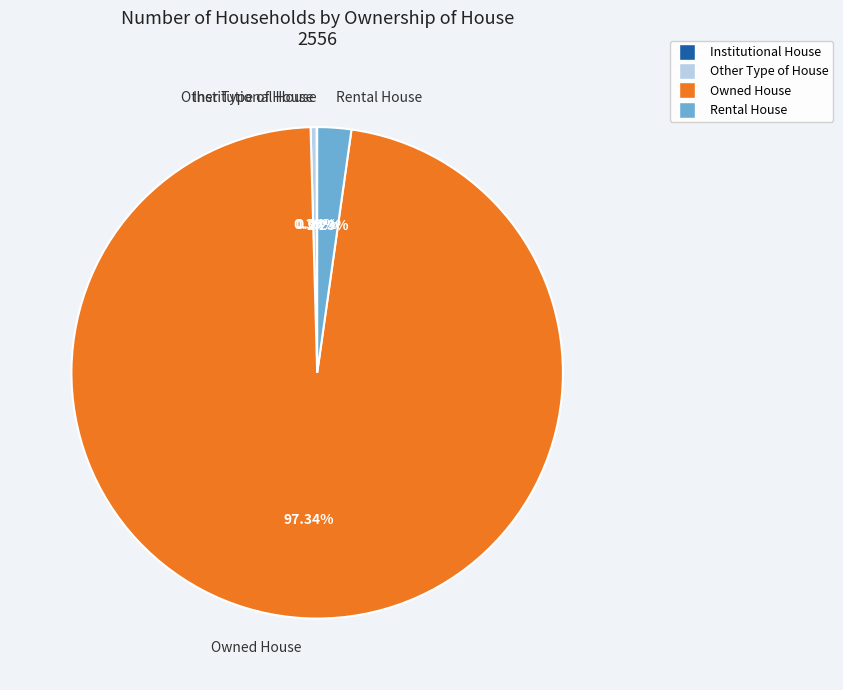

To the nearest percent, what is the average slice percentage?

25%